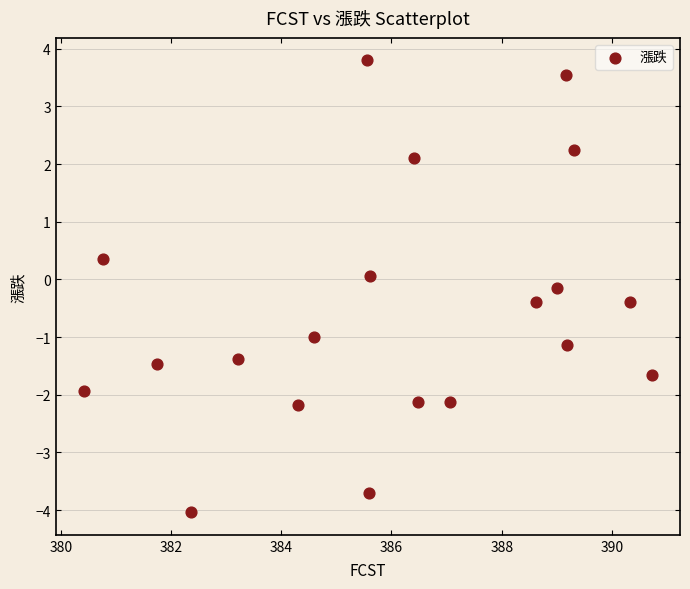

What is the range of X values (max minus min)?

10.3